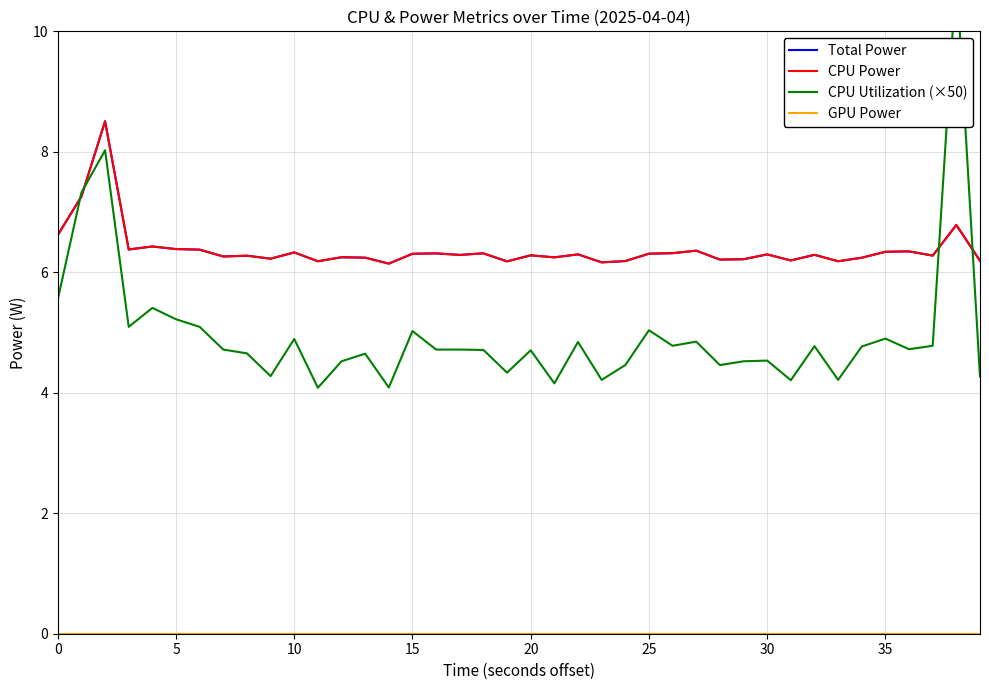

What value does the Total Power series have at 20?

6.3